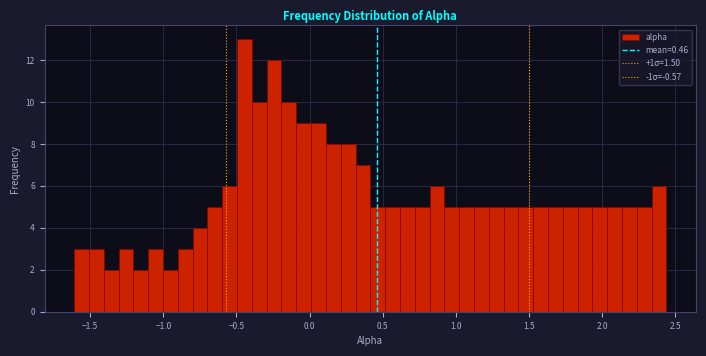

Read against the x-axis, roughly where is the centre of the tallest bar?

-0.45